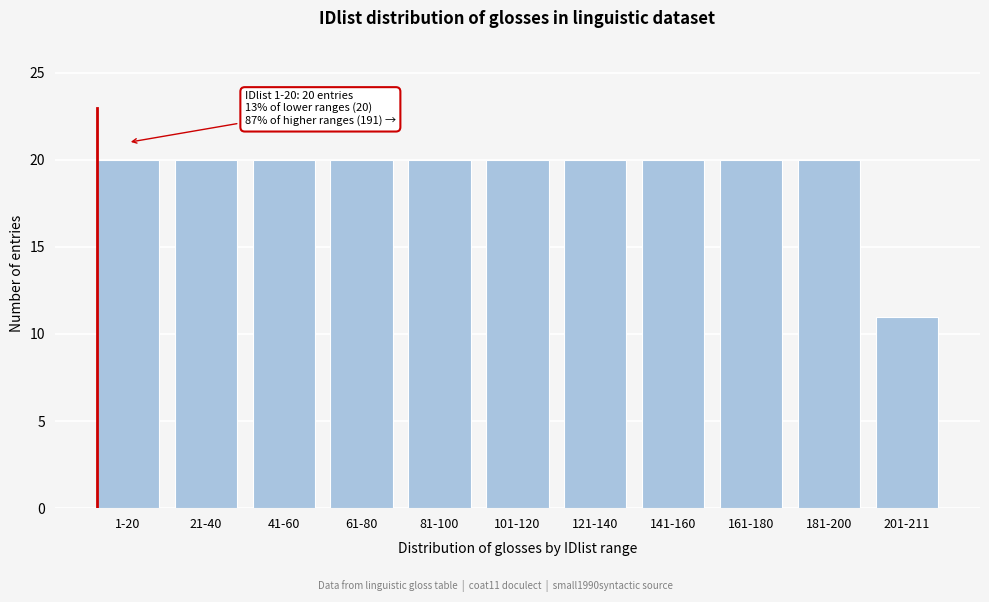

Reading left to right, transcribe all the data shown in this chart.

1-20=20	21-40=20	41-60=20	61-80=20	81-100=20	101-120=20	121-140=20	141-160=20	161-180=20	181-200=20	201-211=11